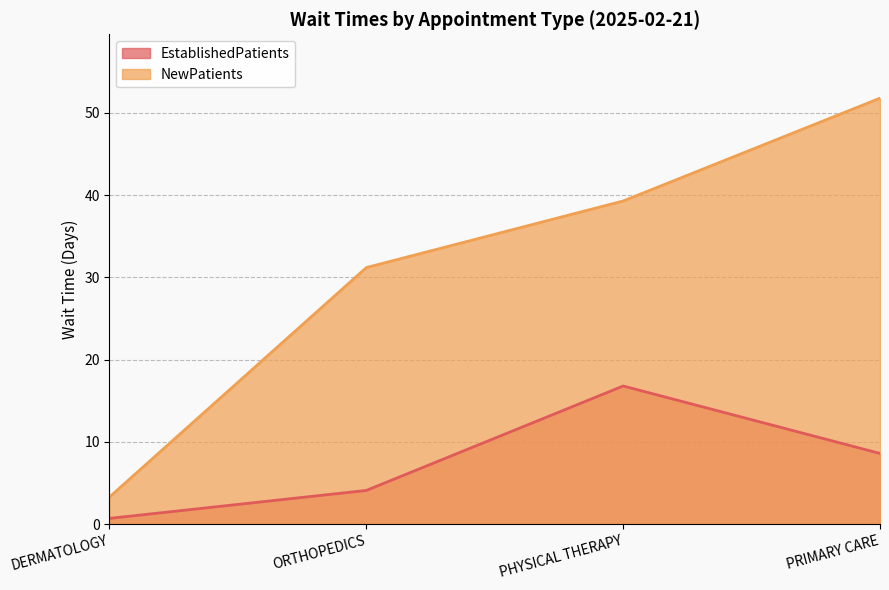

Reading right to left, extract all data points from this chart.

EstablishedPatients: PRIMARY CARE=8.6	PHYSICAL THERAPY=16.8	ORTHOPEDICS=4.1	DERMATOLOGY=0.7
NewPatients: PRIMARY CARE=51.8	PHYSICAL THERAPY=39.3	ORTHOPEDICS=31.2	DERMATOLOGY=3.3